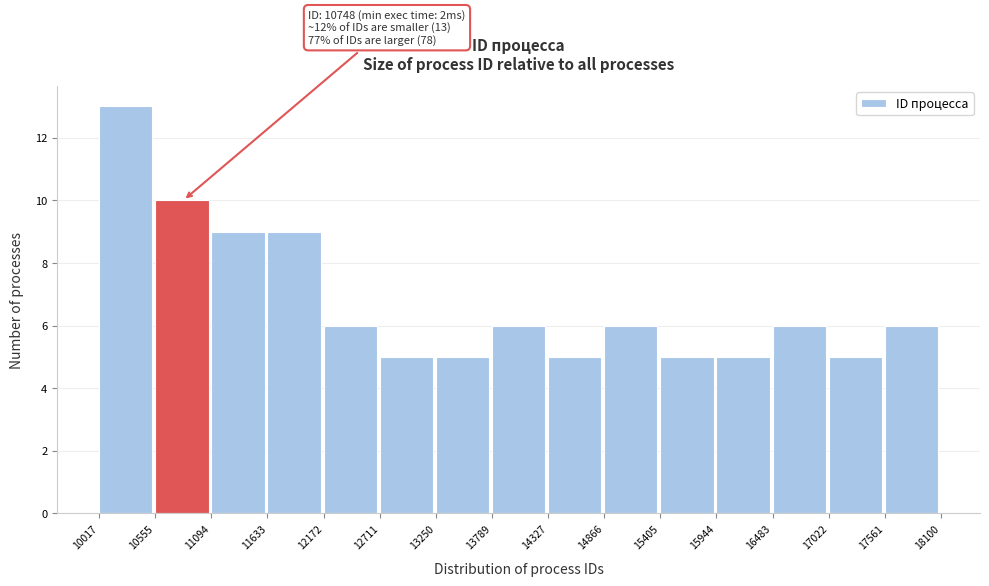

Which range on the x-axis has the tallest bar?

10017 to 10555